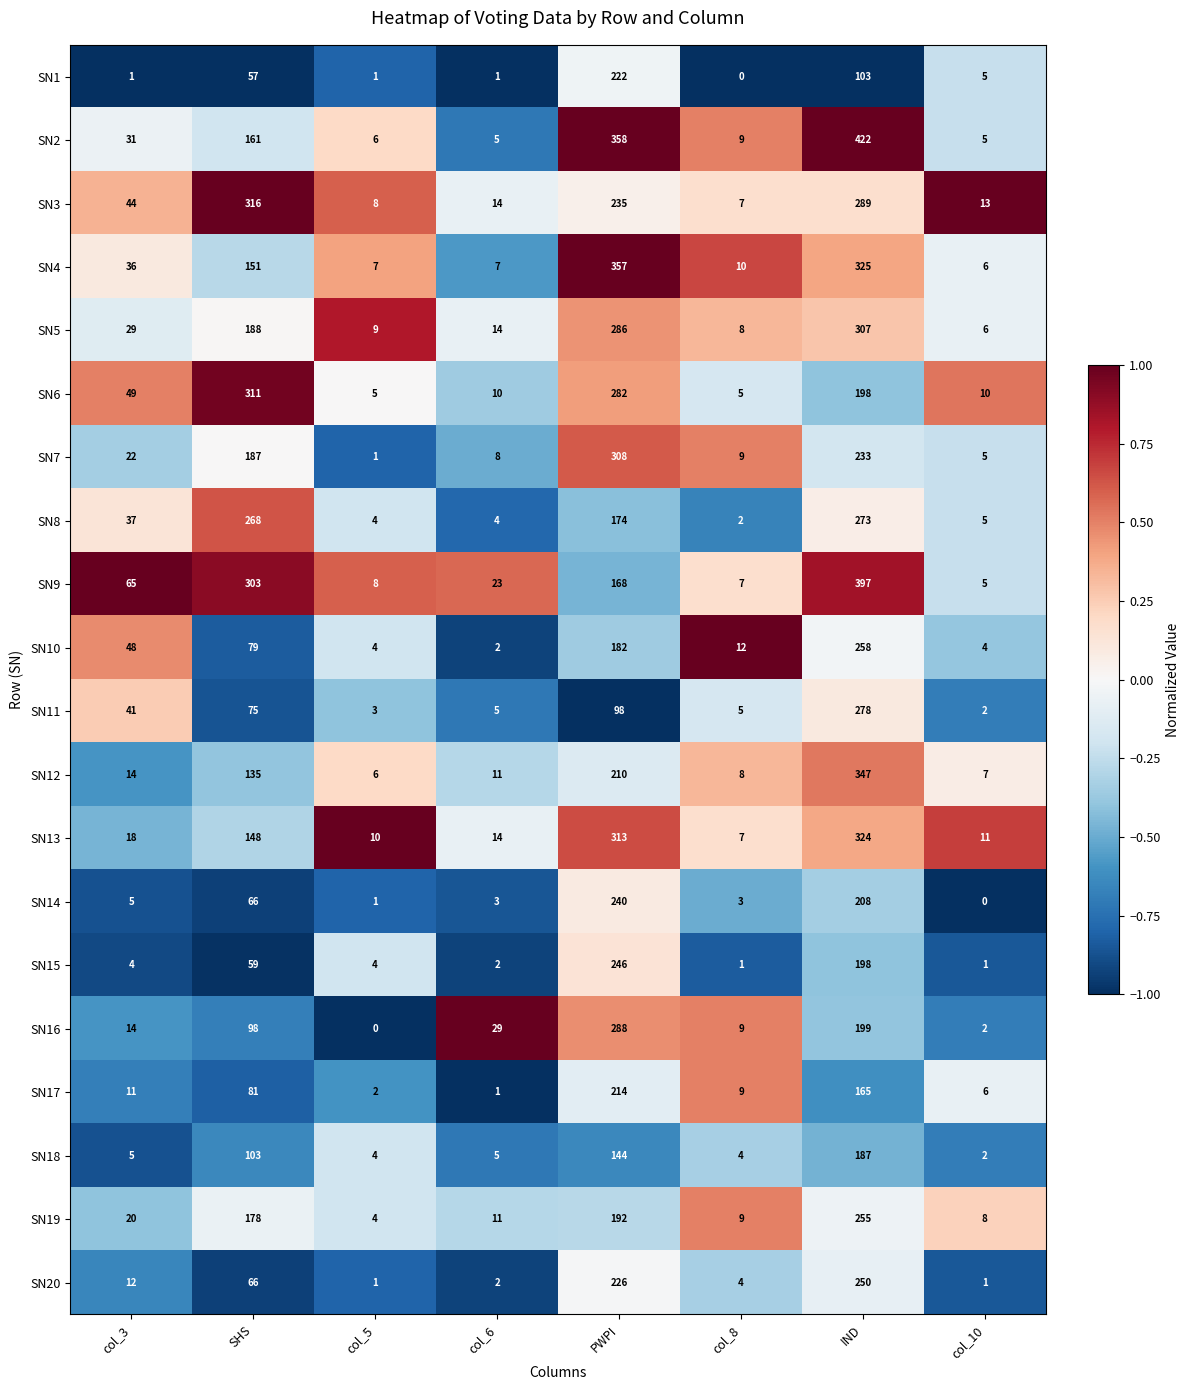

At PWPI, list the series in order from largest to smallest.

SN2, SN4, SN13, SN7, SN16, SN5, SN6, SN15, SN14, SN3, SN20, SN1, SN17, SN12, SN19, SN10, SN8, SN9, SN18, SN11